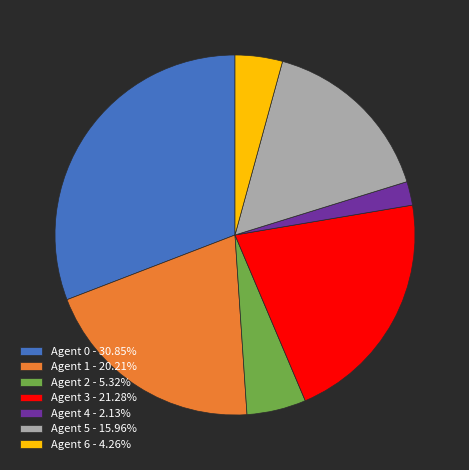

Do Agent 5 - 15.96% and Agent 4 - 2.13% together represent more than half of the pie?

No